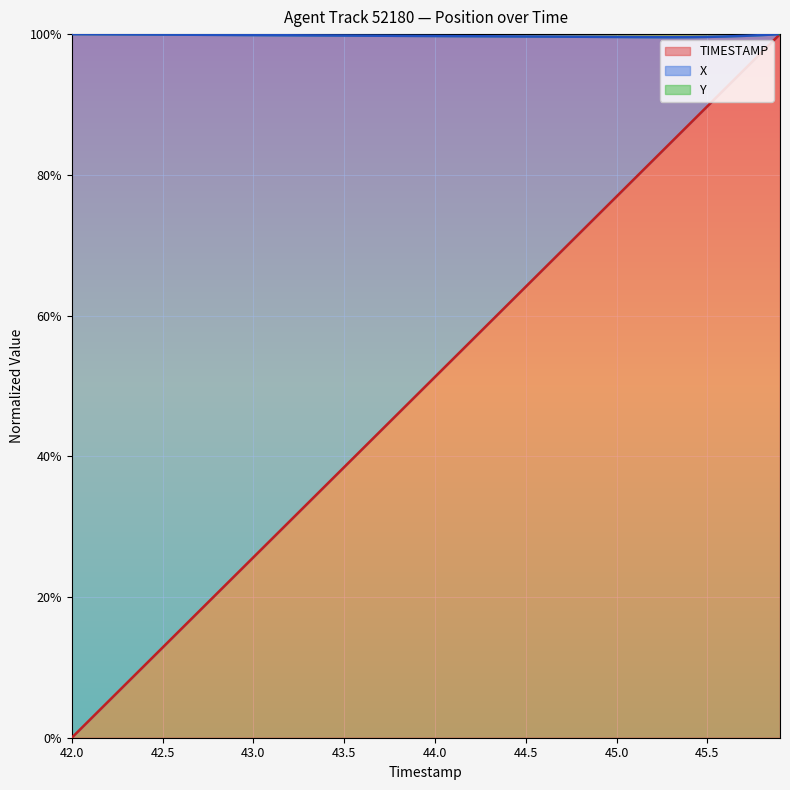

What is the value of the TIMESTAMP point at the 25th from the left?

0.6